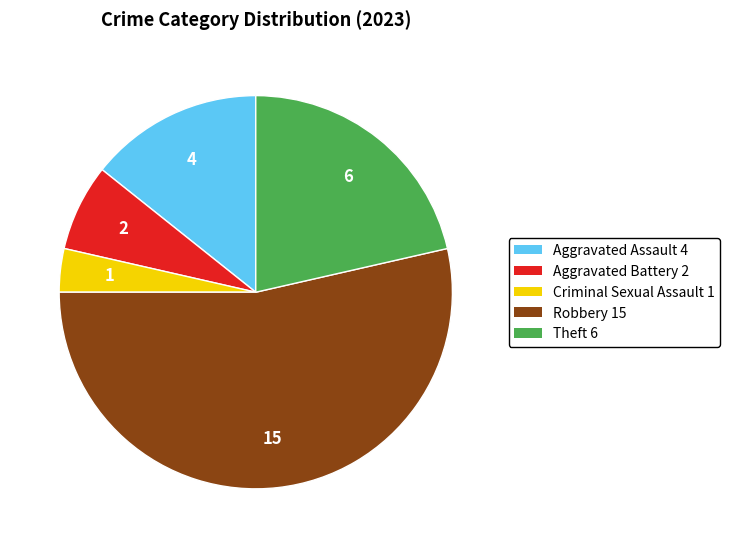

The Theft slice represents 11% of the pie. True or false?

False